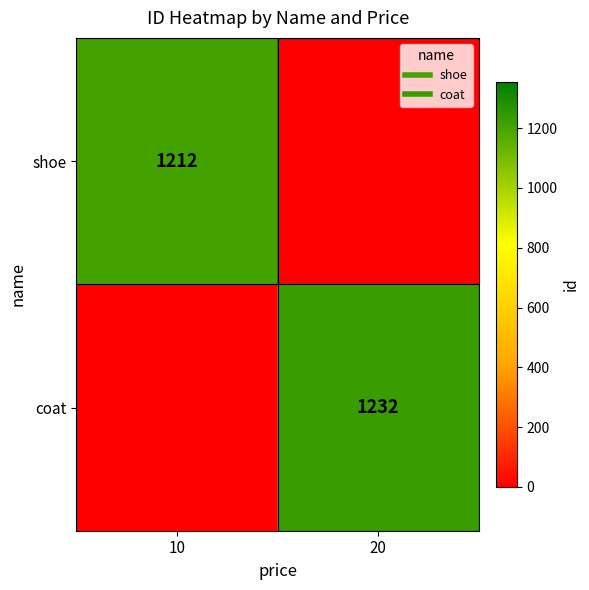

Is it true that shoe equals 1212 at 10?

True